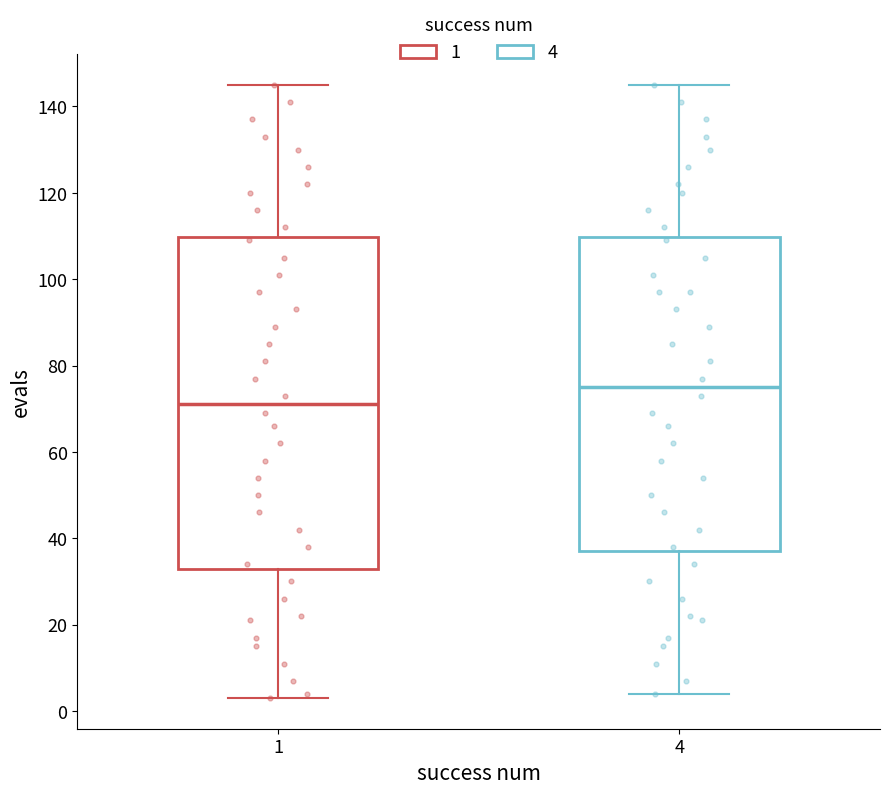

Where is the lower edge of the box at x = 4 on the y-axis? The values are not printed on the chart, so give them approximately, as read against the axis.

38